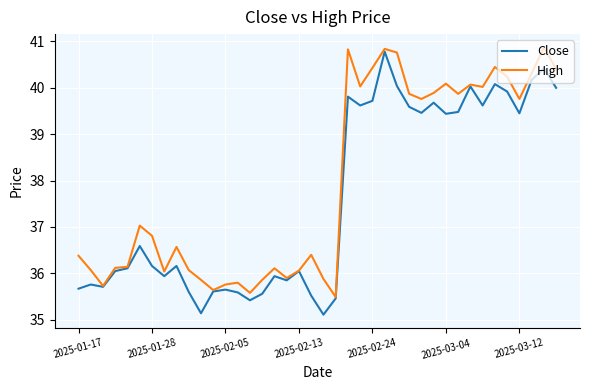

Is this an area chart (filled region under the line)?

No